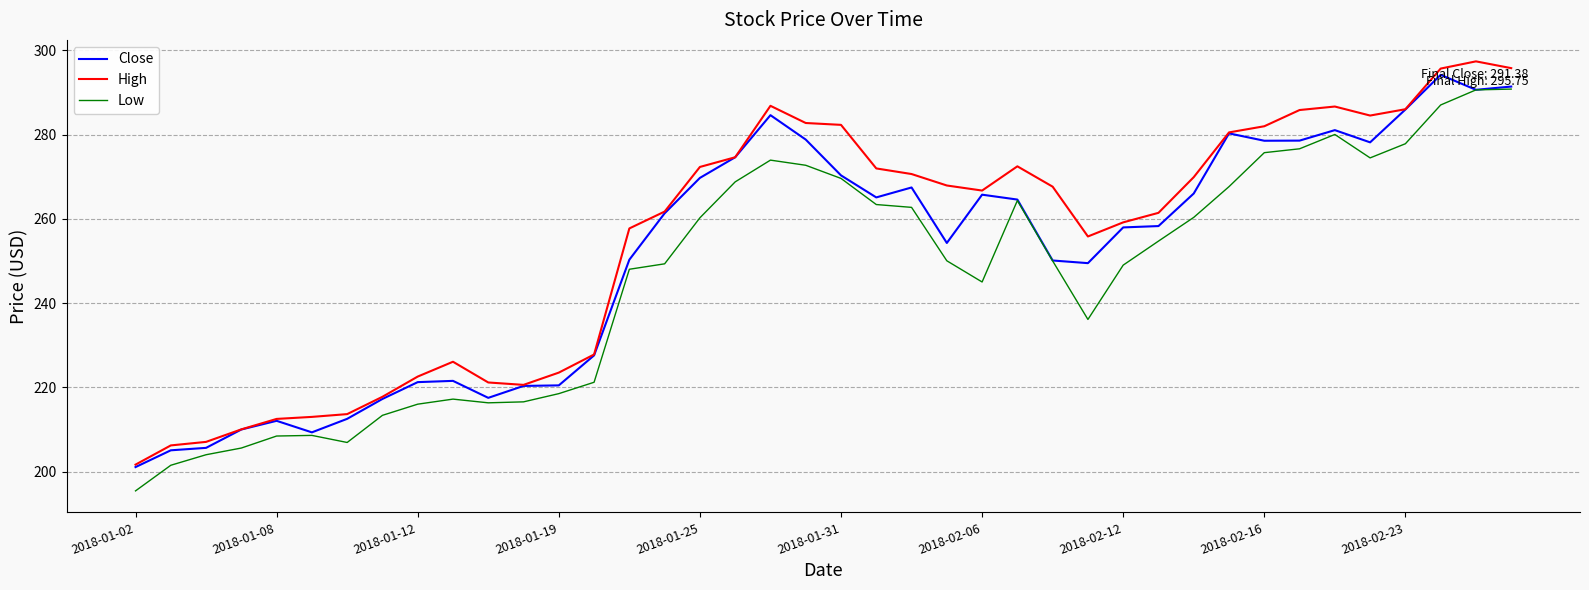

List the series in order of their peak value, lowest first.

Low, Close, High